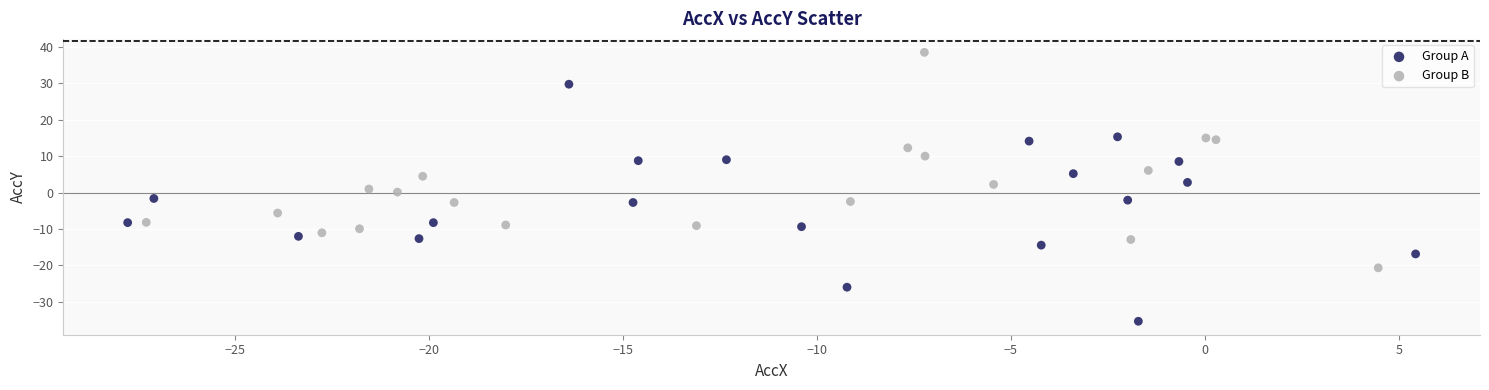

Which series reaches the maximum Y coordinate?

Group B